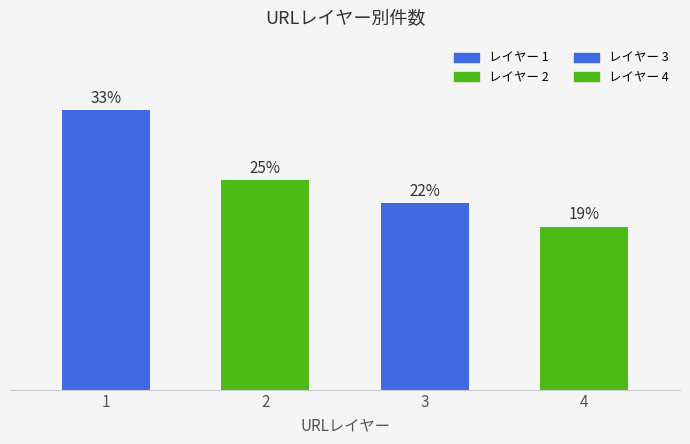

Does the chart contain any negative values?

No